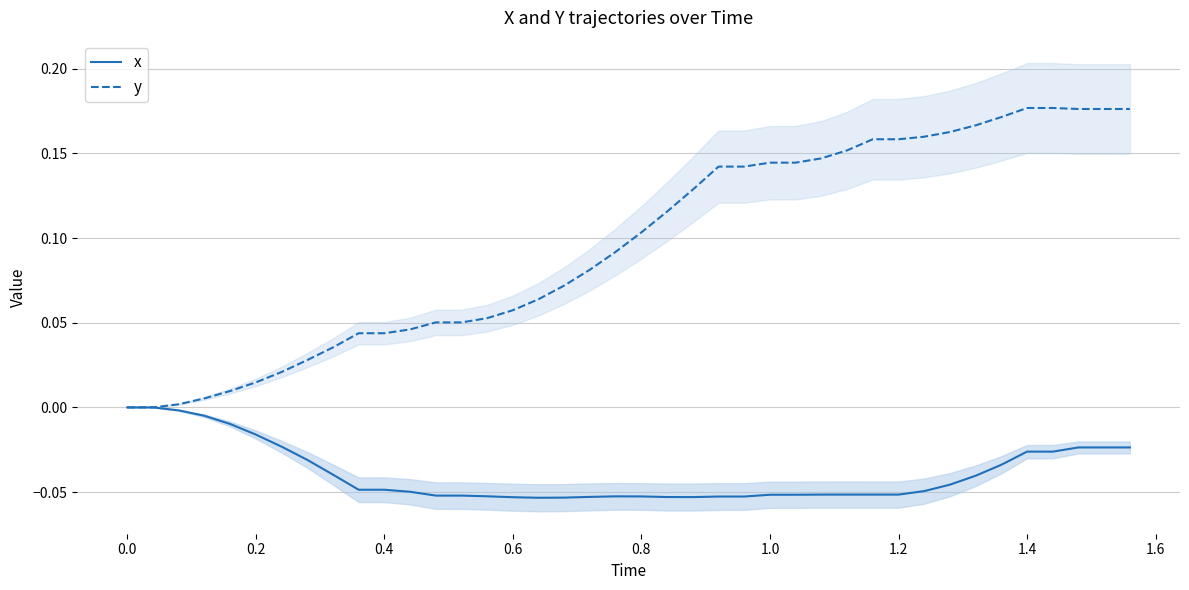

Is it true that x equals -0.0 at 1.4?

False